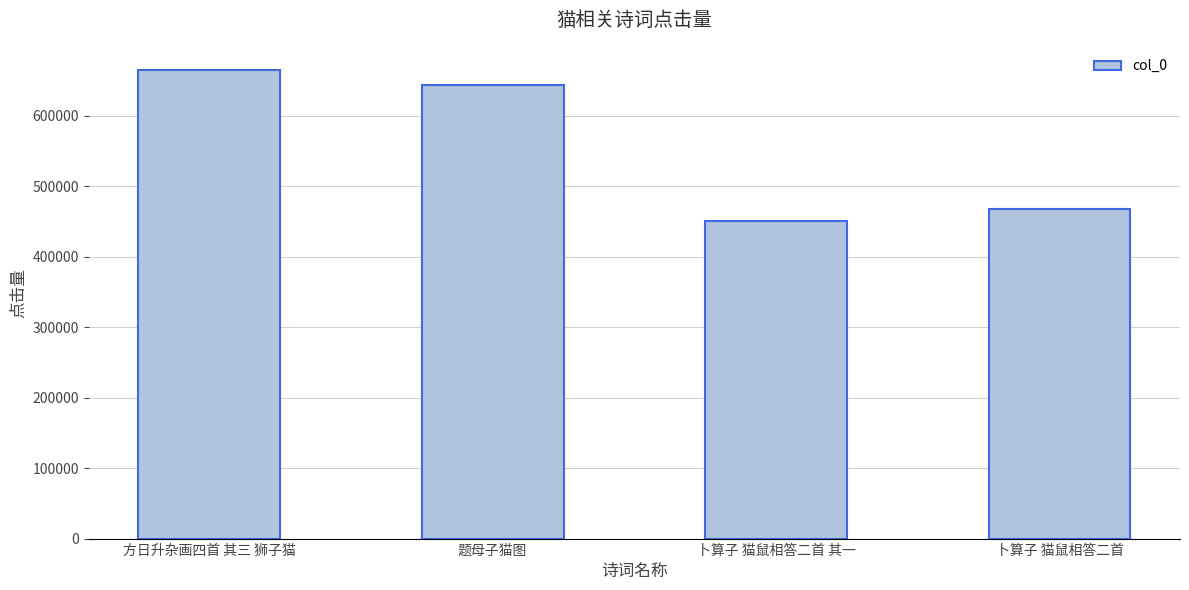

What is the approximate value at 方日升杂画四首 其三 狮子猫?

664289